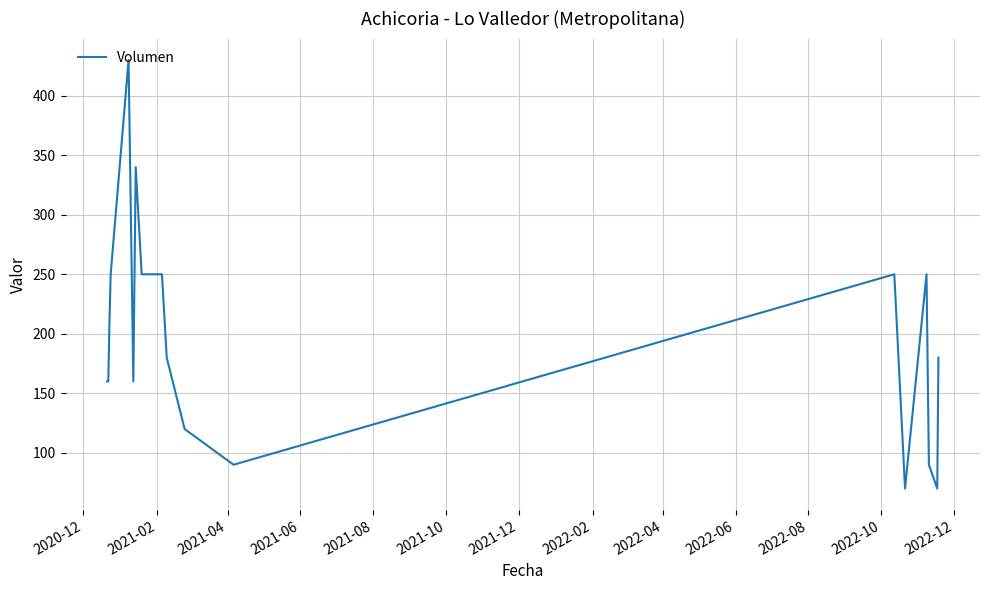

What is the difference between the maximum and minimum values?

360